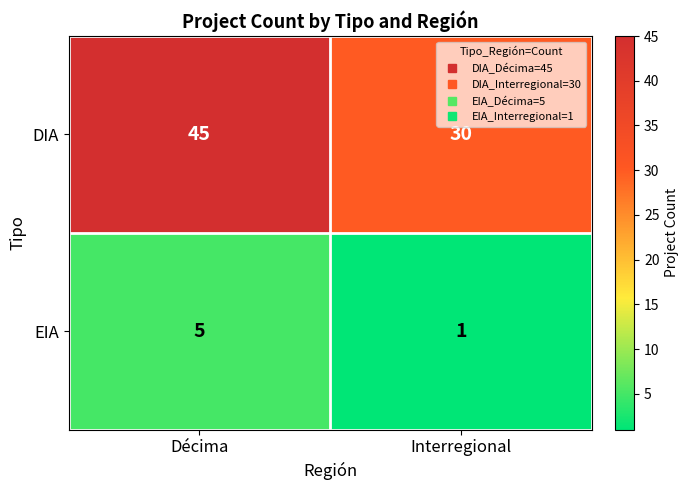

List the series in order of their overall mean, highest first.

DIA, EIA